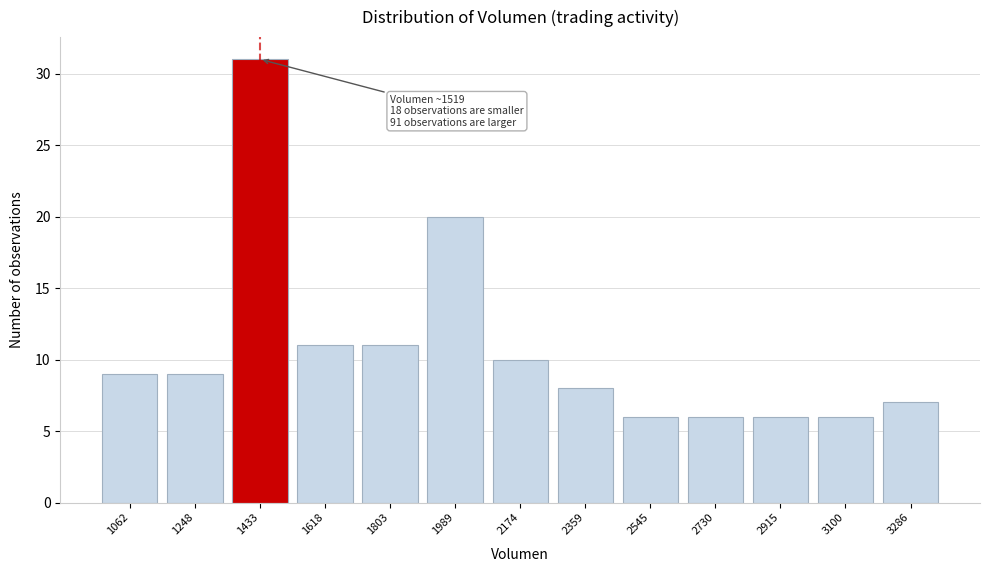

Reading left to right, transcribe all the data shown in this chart.

1062=9	1248=9	1433=31	1618=11	1803=11	1989=20	2174=10	2359=8	2545=6	2730=6	2915=6	3100=6	3286=7